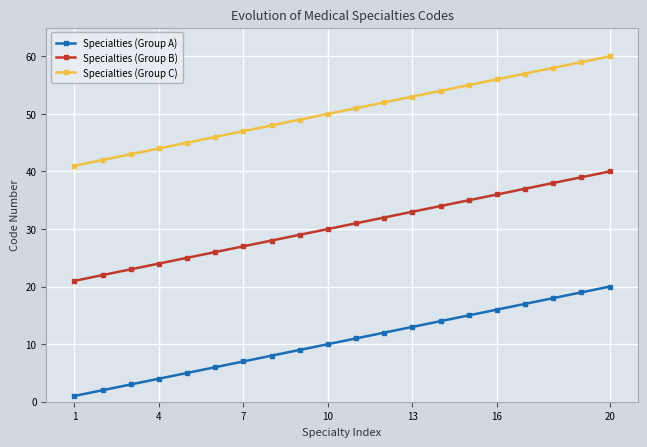

How many values in the Specialties (Group B) series are below 31?

10